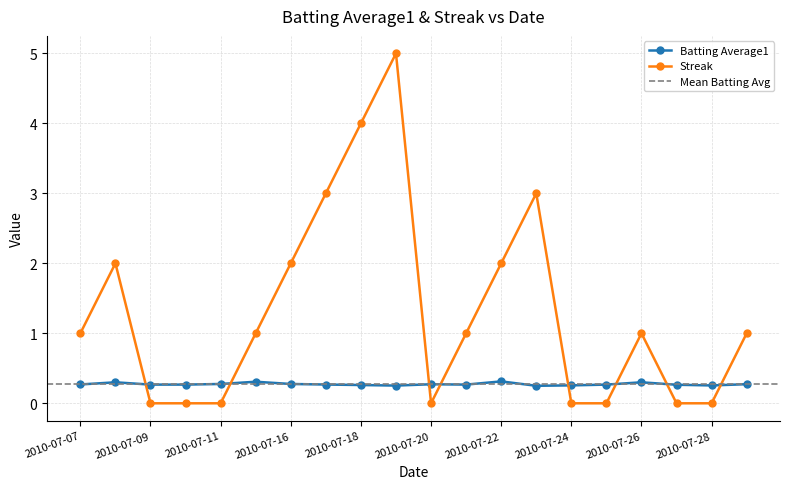

Reading left to right, extract all data points from this chart.

Batting Average1: 0.3	0.3	0.3	0.3	0.3	0.3	0.3	0.3	0.3	0.3	0.3	0.3	0.3	0.2	0.3	0.3	0.3	0.3	0.3	0.3
Streak: 1.0	2.0	0.0	0.0	0.0	1.0	2.0	3.0	4.0	5.0	0.0	1.0	2.0	3.0	0.0	0.0	1.0	0.0	0.0	1.0